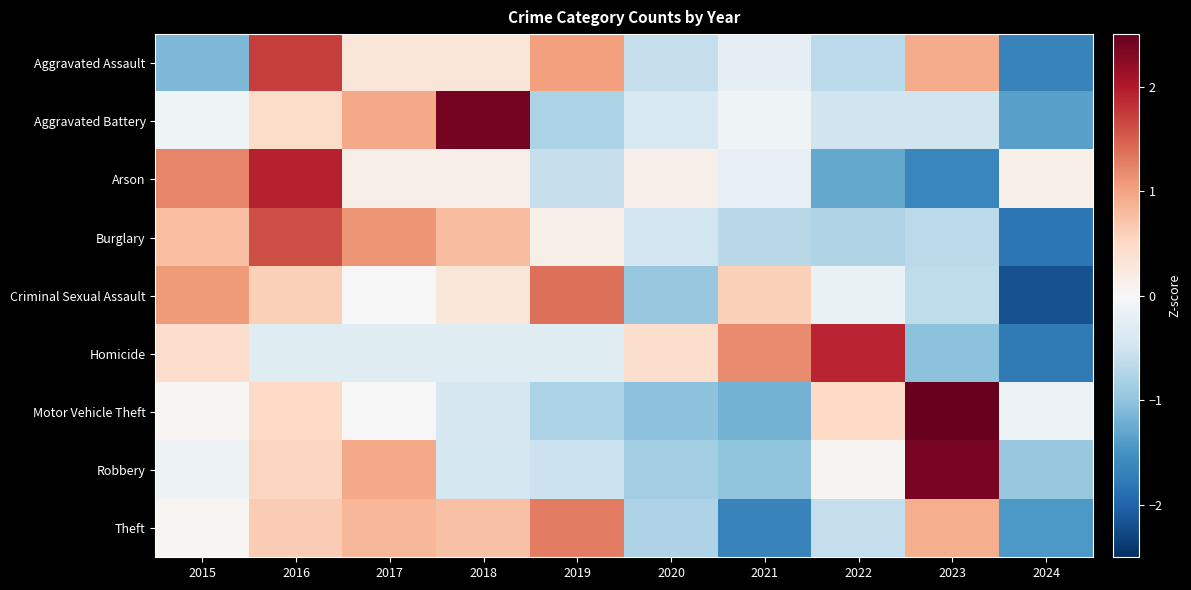

Between 2024 and 2021, which is larger?

2021